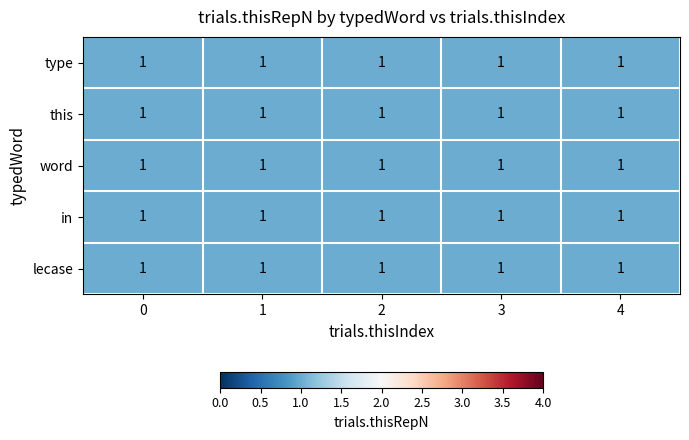

How many categories are shown in the chart?

5